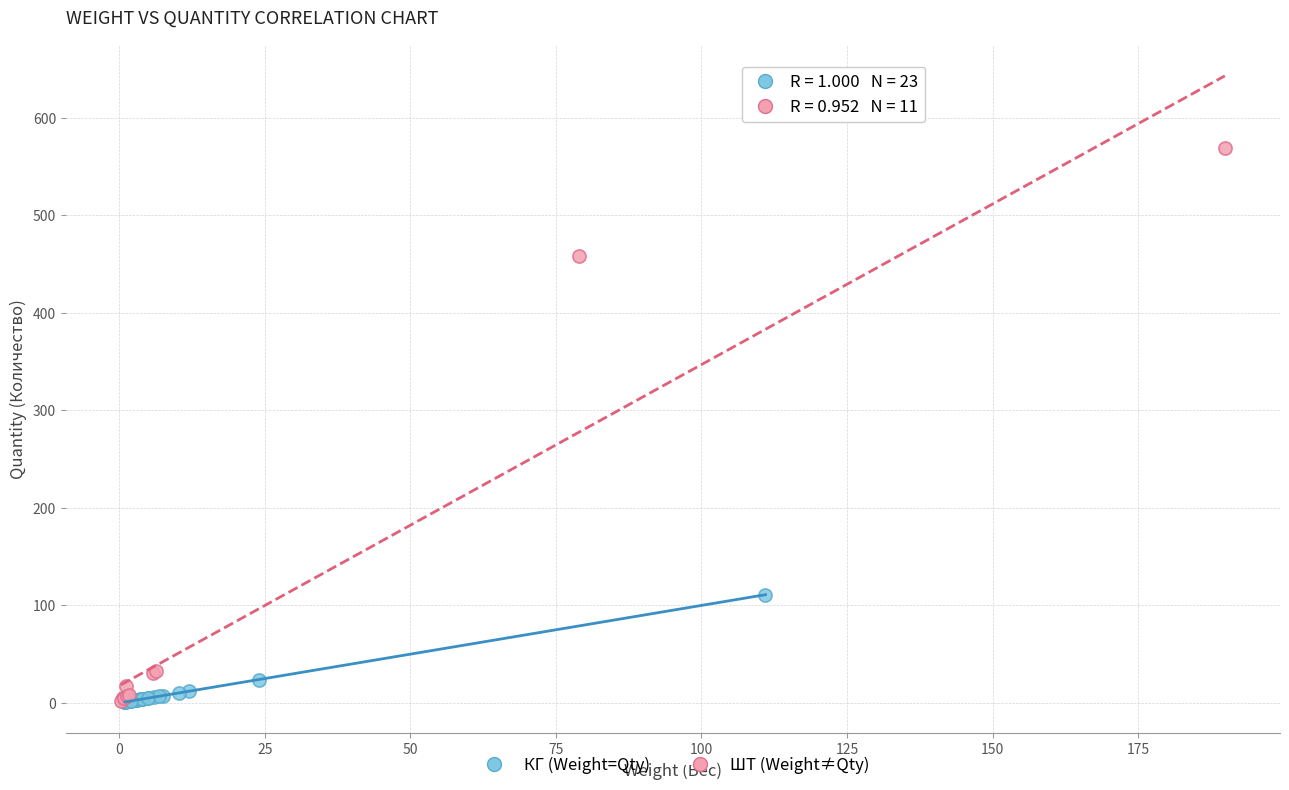

Which series has the largest Y range (max minus min)?

ШТ (Weight≠Qty)